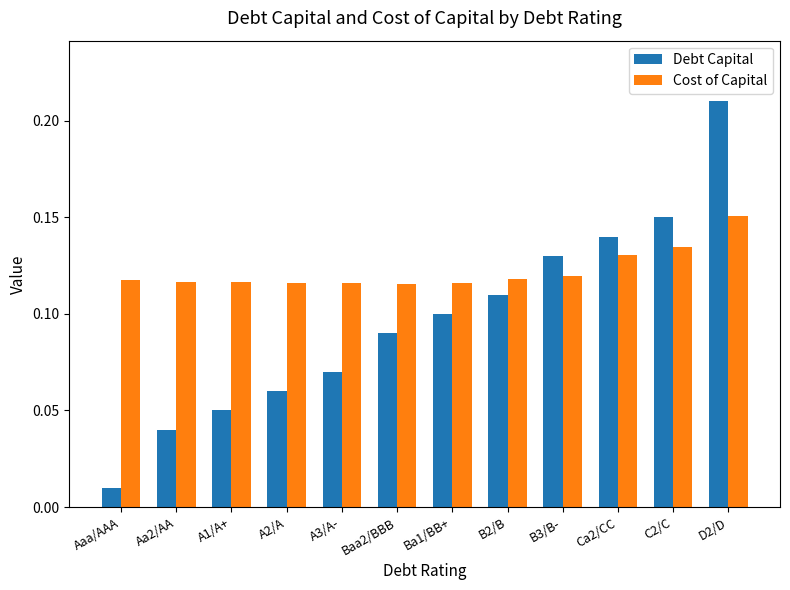

Are the bars horizontal?

No